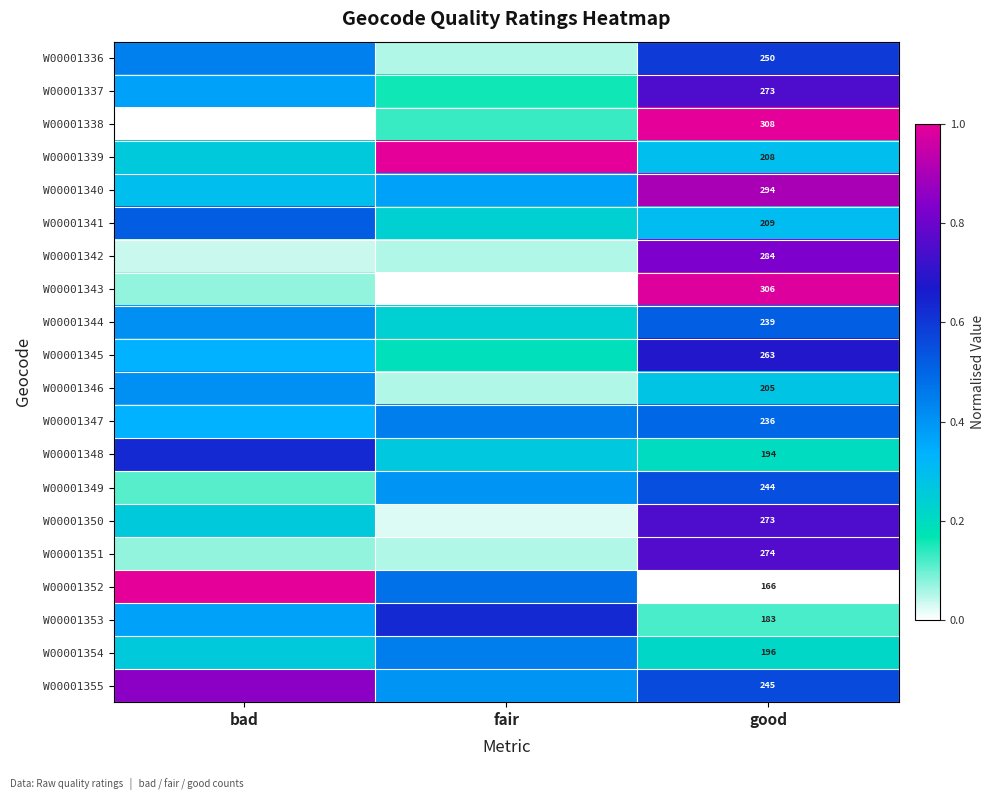

Between good and fair, which is larger?

good